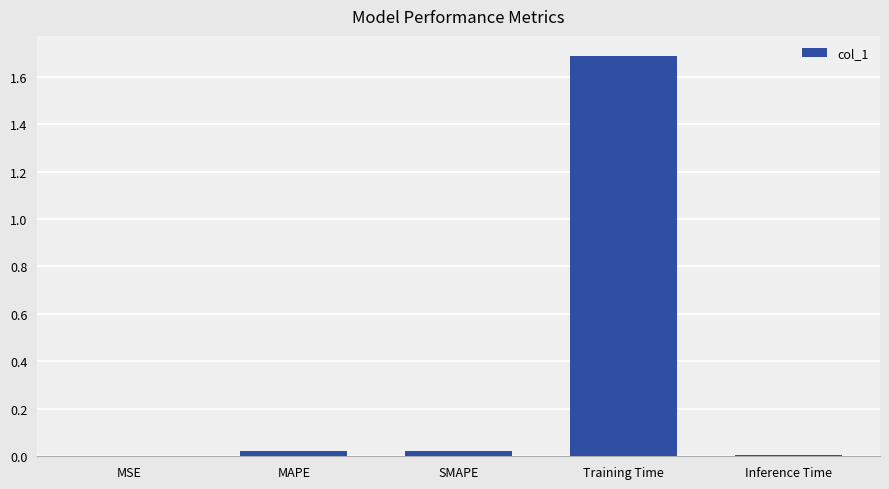

Which category has the highest value across all series?

Training Time